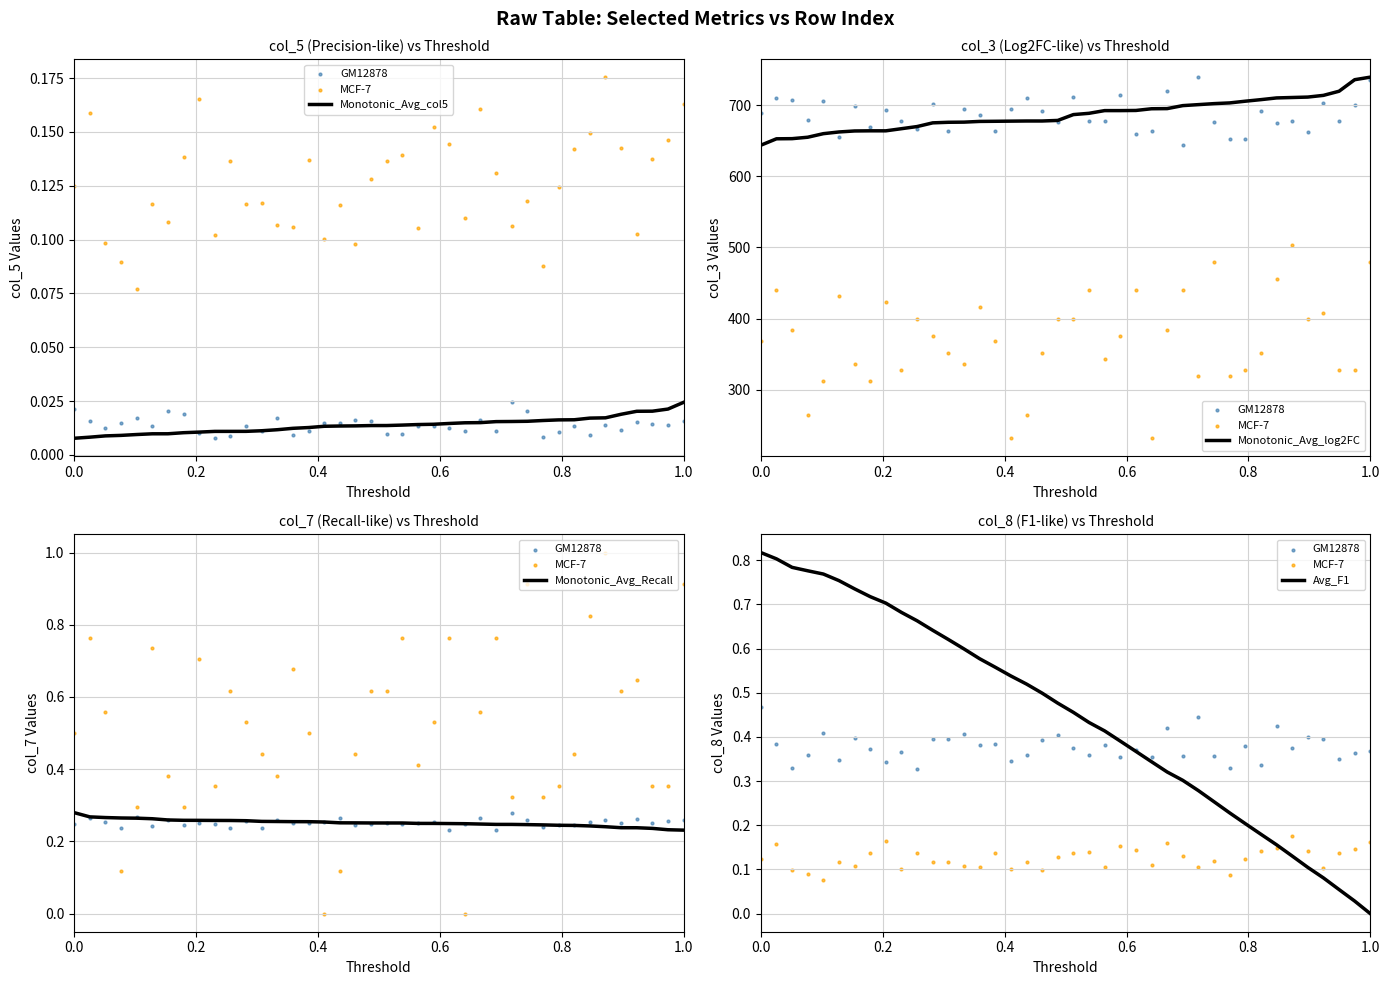

What is the highest value of the Monotonic_Avg_log2FC series?

739.2